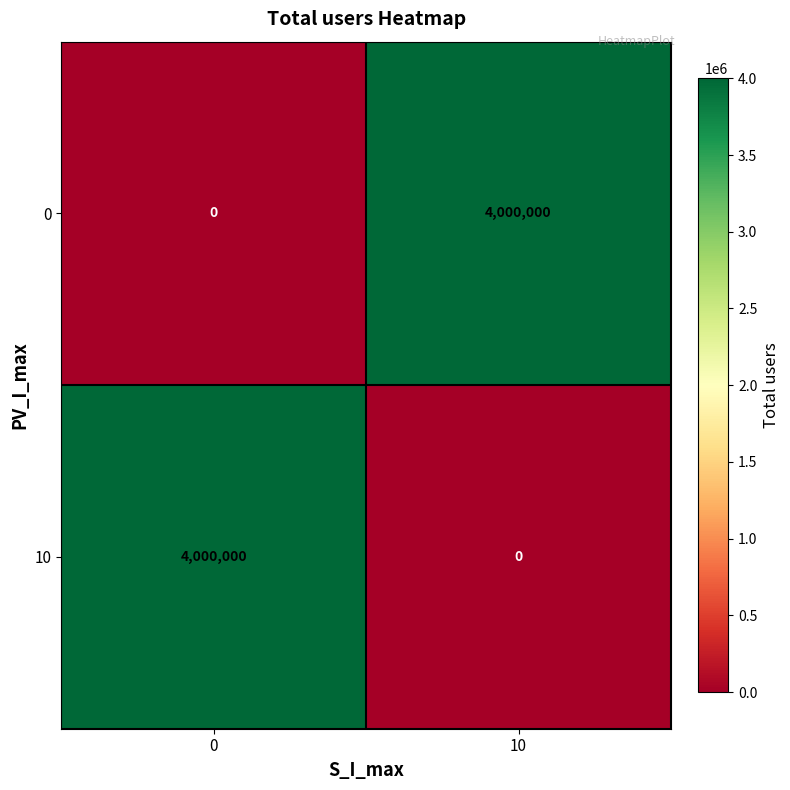

What is the spread (max minus min) of values at 10?

4000000